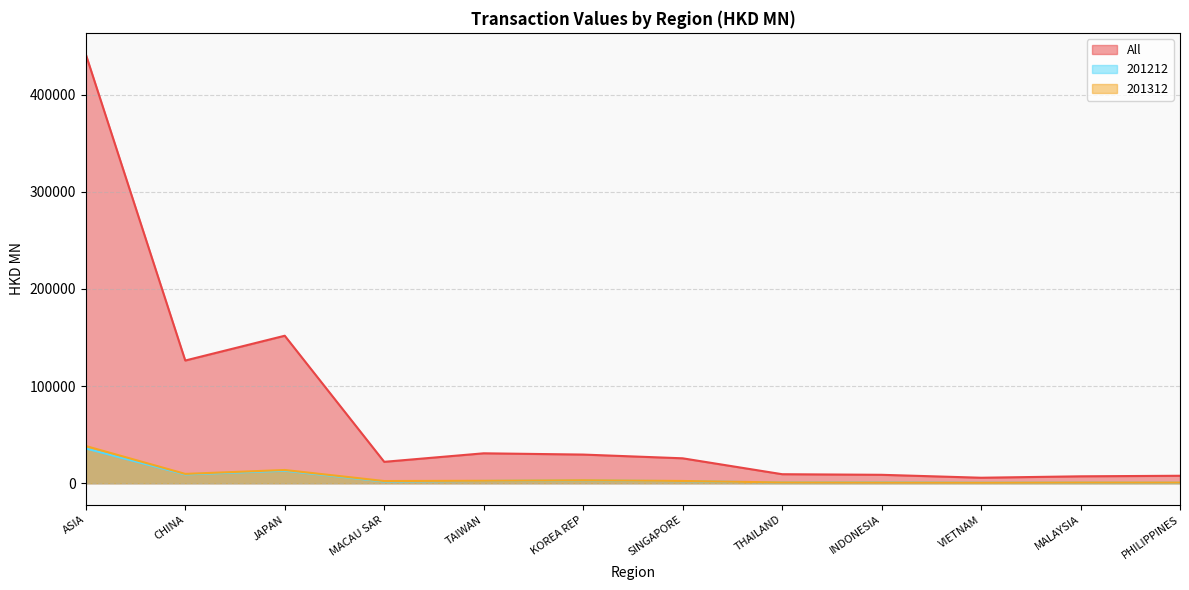

What position from the right is ASIA?

12